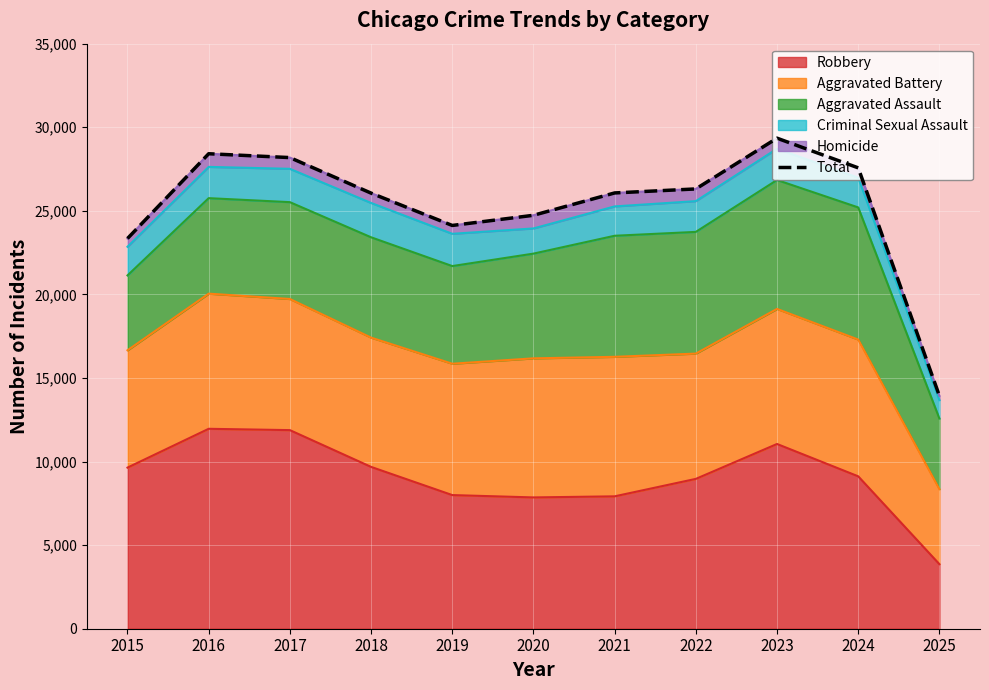

Reading left to right, extract all data points from this chart.

2015=23345	2016=28415	2017=28185	2018=26059	2019=24125	2020=24733	2021=26070	2022=26310	2023=29346	2024=27571	2025=13930